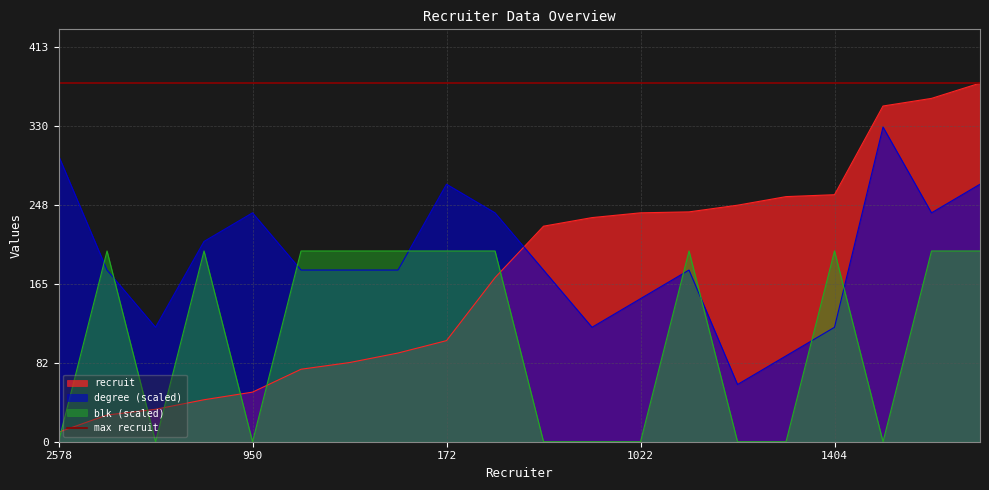

How many data points in recruit are less than 226?

10